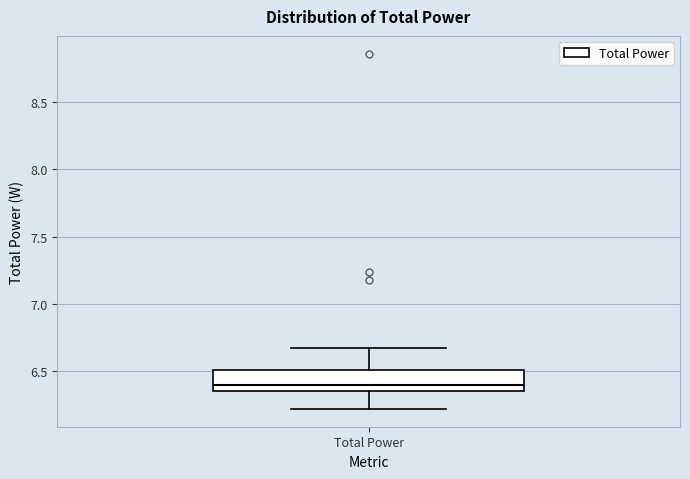

Transcribe this box plot: give where the median line is, the range the box spans, and where the two whiskers end, as read against the y-axis. The values are not printed on the chart, so give them approximately, as read against the axis.

median 6.40, box 6.35 to 6.50, whiskers 6.20 to 6.65